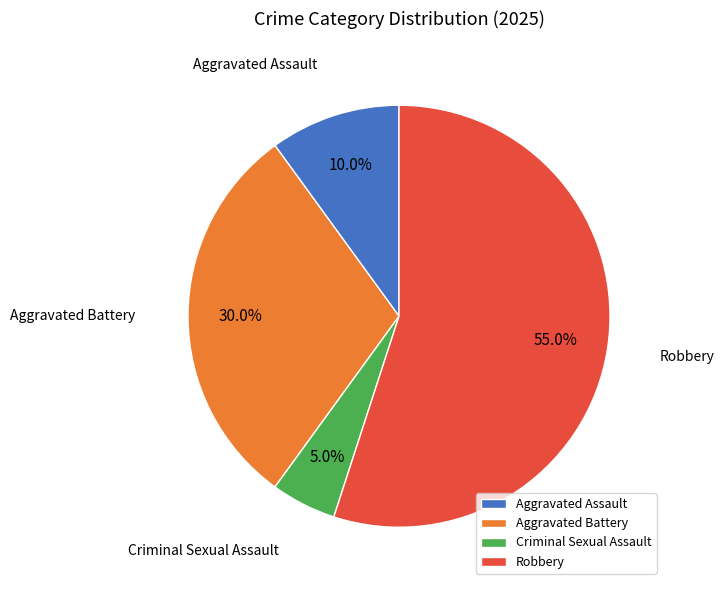

To the nearest percent, what percentage of the pie is Aggravated Battery?

30%